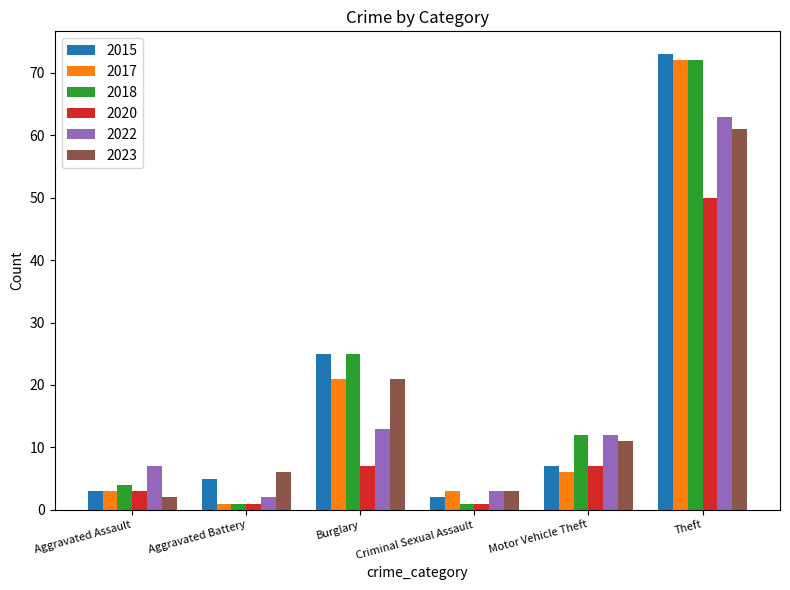

What is the smallest value displayed?

1